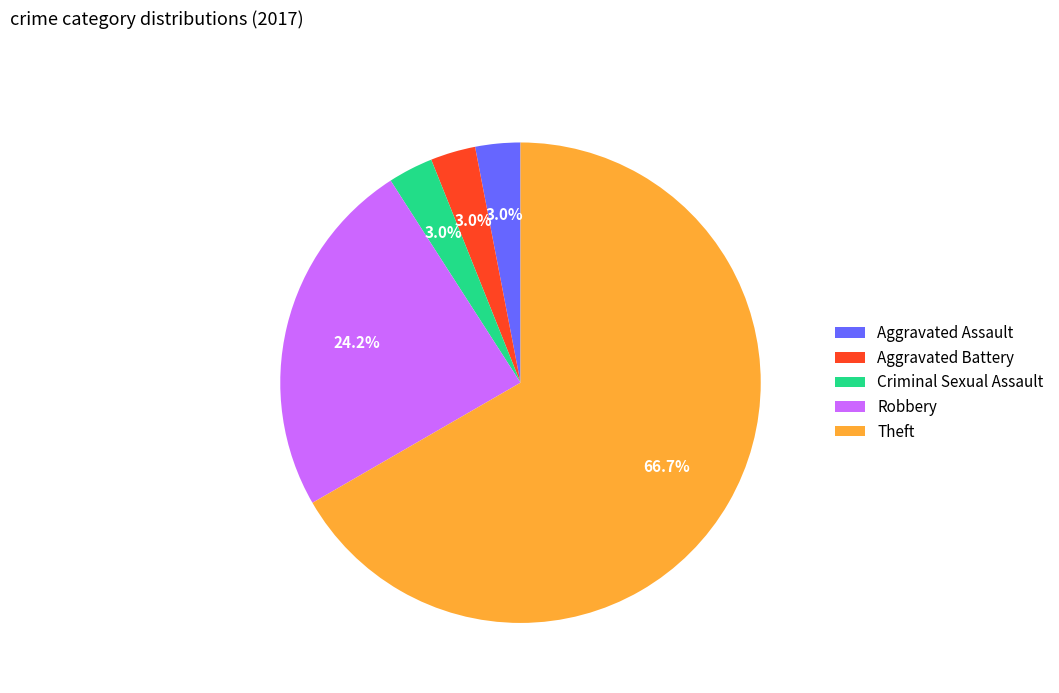

What percentage is the Theft slice, to the nearest percent?

67%